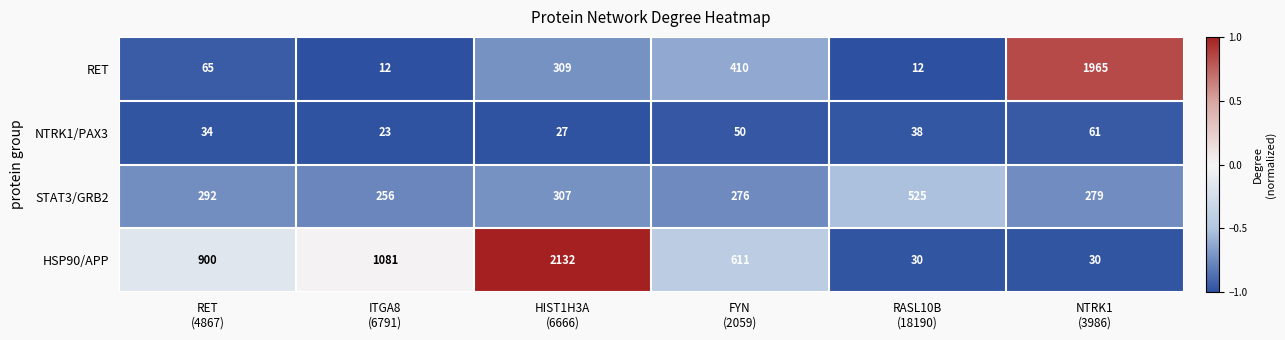

Reading right to left, list all the values displayed in this chart.

RET: 1965	12	410	309	12	65
NTRK1/PAX3: 61	38	50	27	23	34
STAT3/GRB2: 279	525	276	307	256	292
HSP90/APP: 30	30	611	2132	1081	900